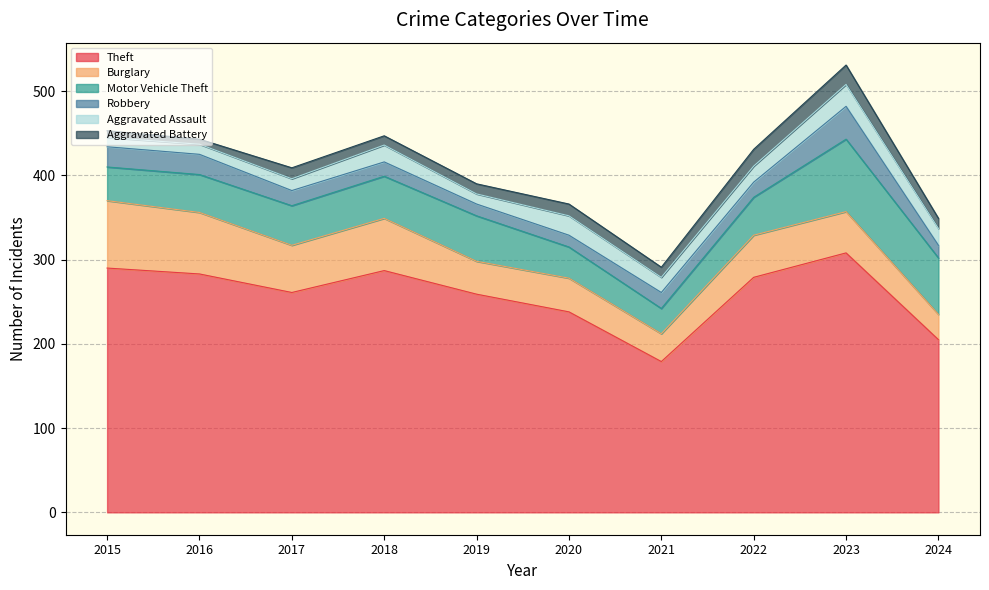

Is the value of Robbery at 2020 greater than the value of Aggravated Battery at 2017?

Yes